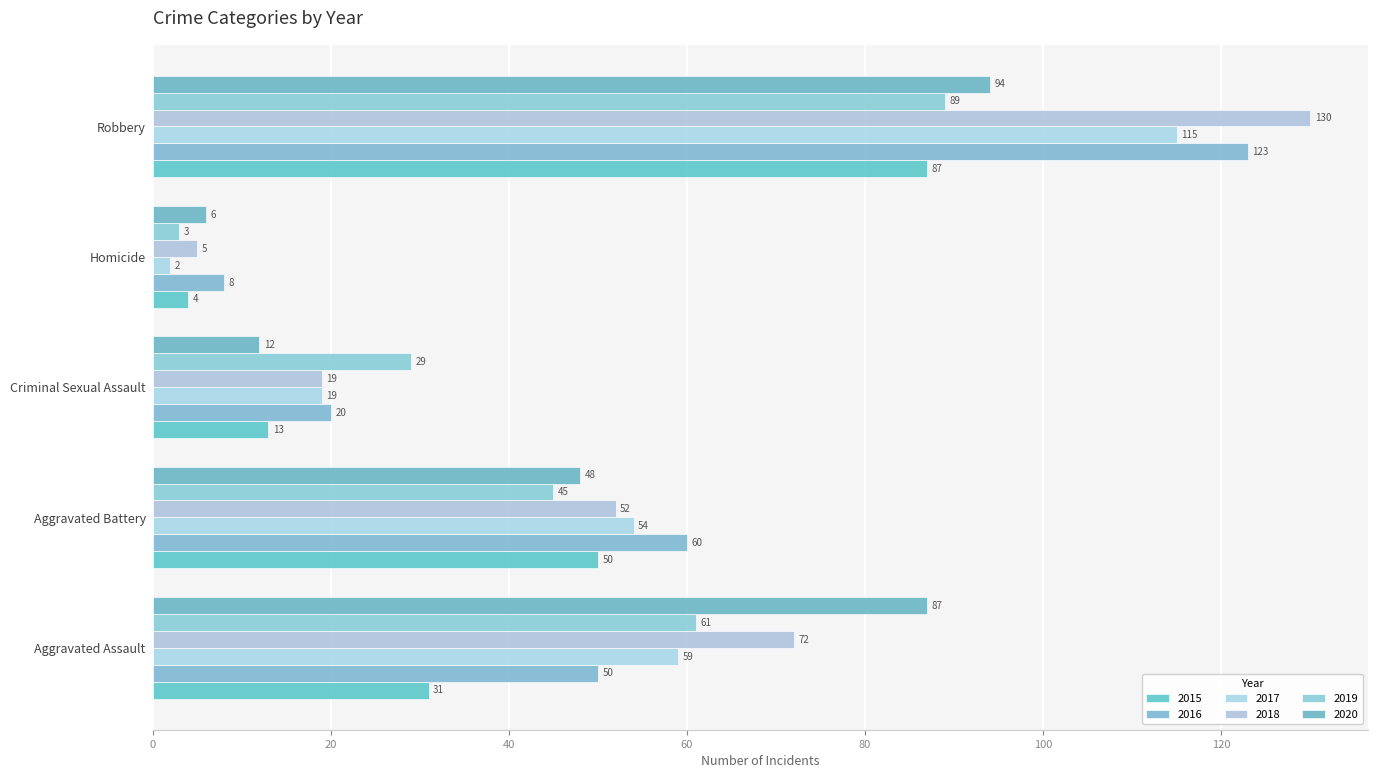

The value of 2015 at Criminal Sexual Assault is 13. True or false?

True